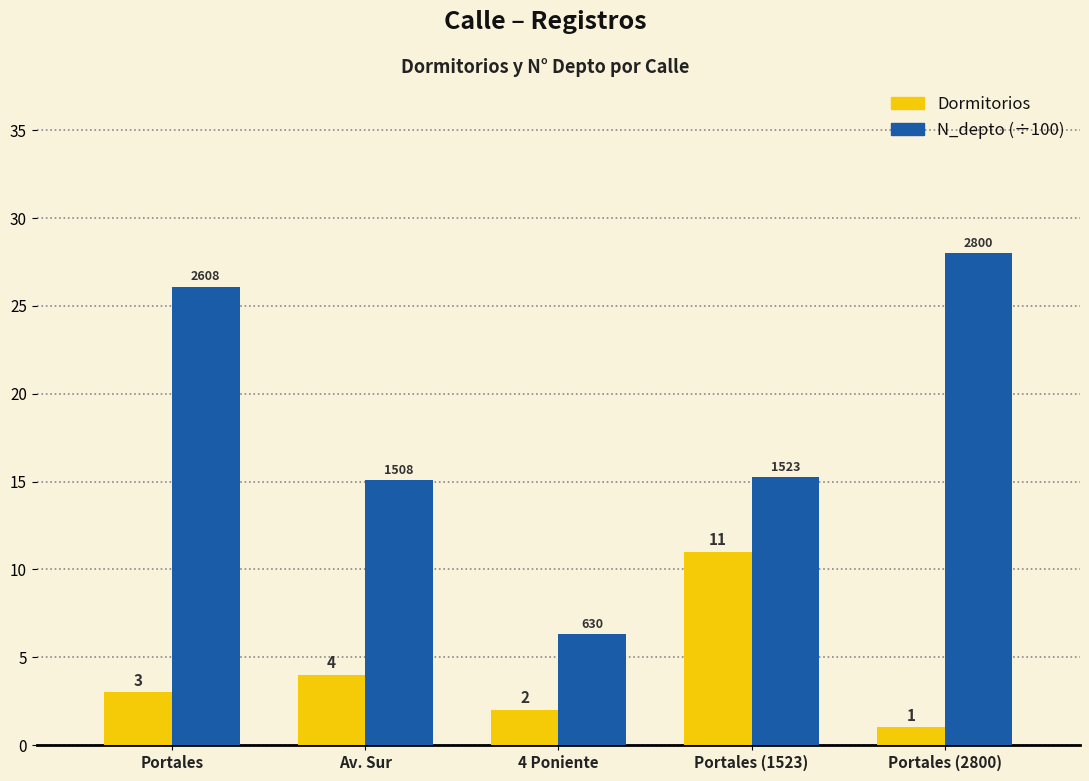

What is the maximum value shown in the chart?

28.0